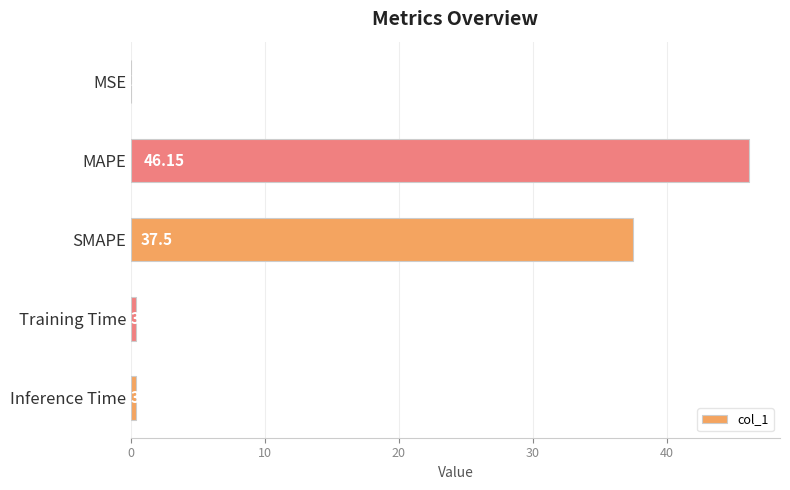

Where is the data nearest to the value 23?

SMAPE